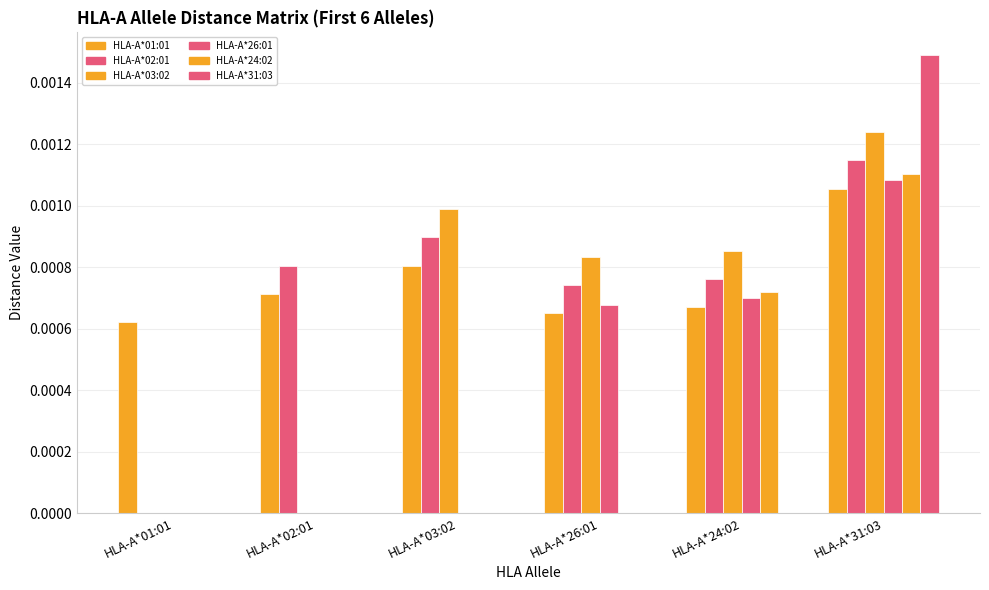

What position from the left is HLA-A*24:02?

5